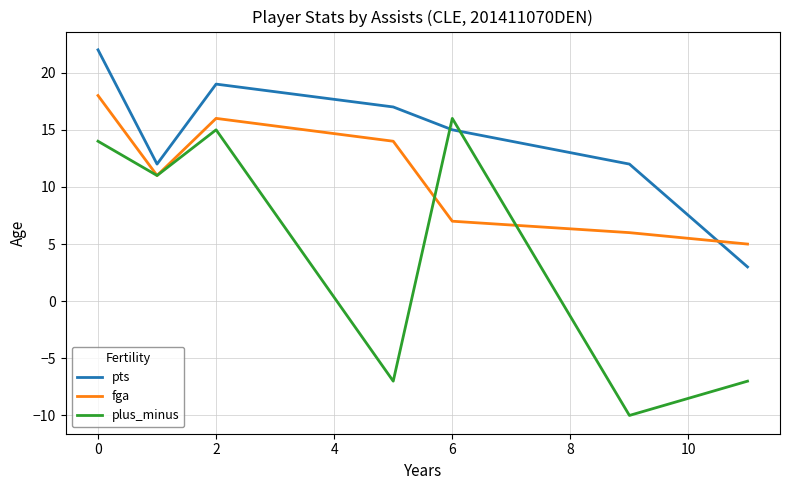

Rank the series by their maximum value, from lowest to highest.

plus_minus, fga, pts